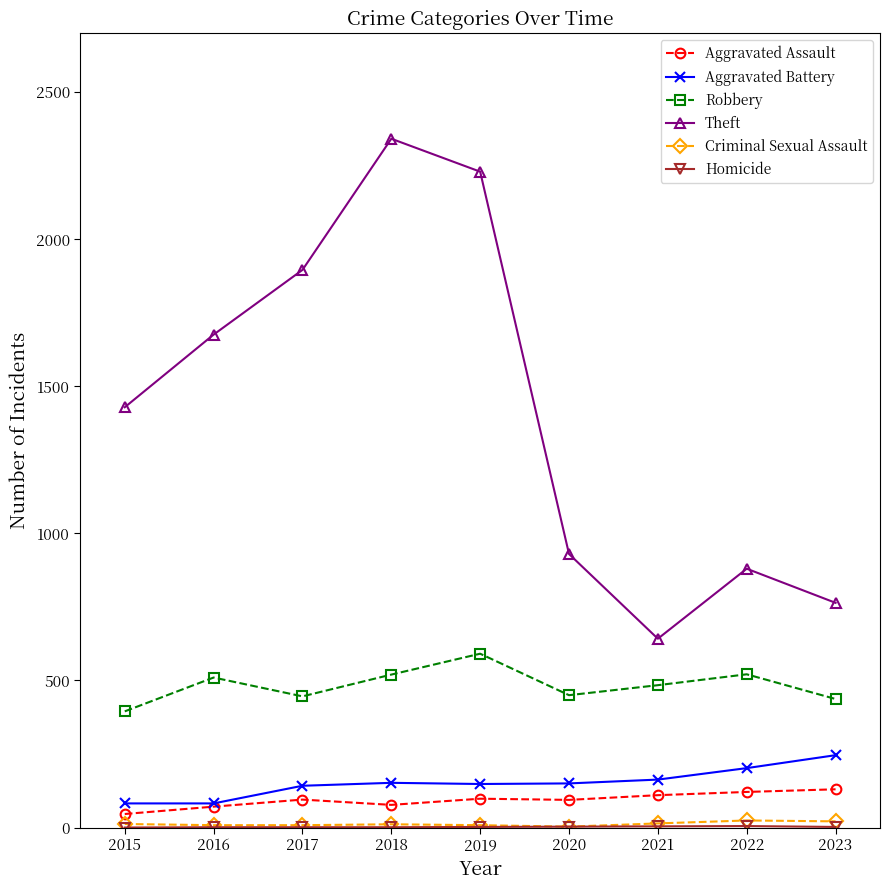

The Robbery series shows 125 at 2023. True or false?

False